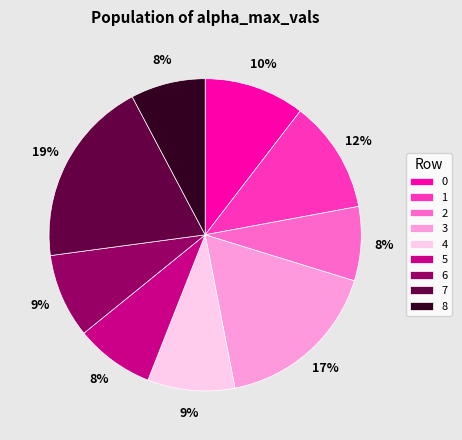

How many segments does this pie chart have?

9